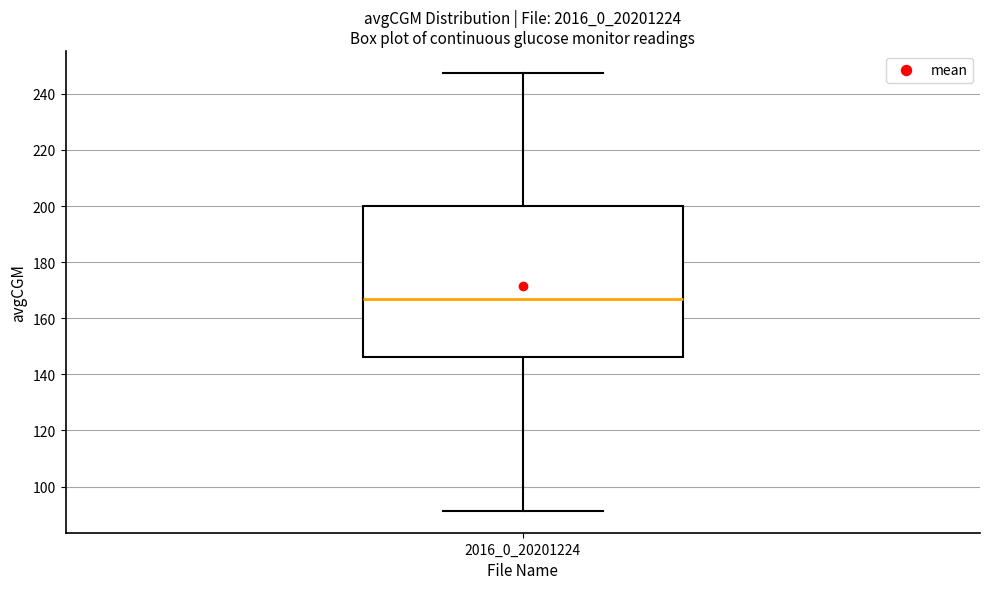

Where is the lower edge of the box at x = 2016_0_20201224 on the y-axis? The values are not printed on the chart, so give them approximately, as read against the axis.

146